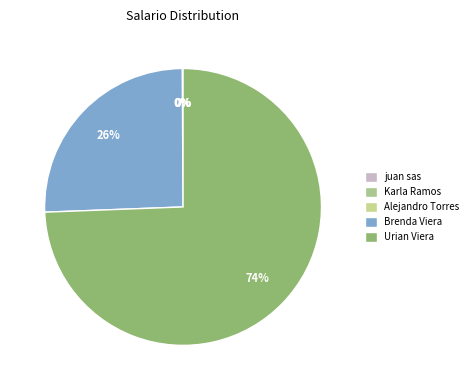

Combined, do Brenda Viera and Alejandro Torres account for over 50%?

No